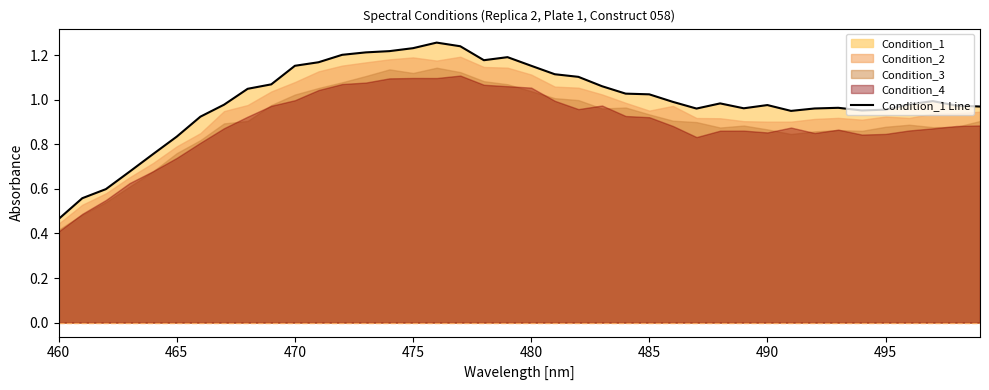

The value of Condition_1 Line at 485 is 1.5. True or false?

False